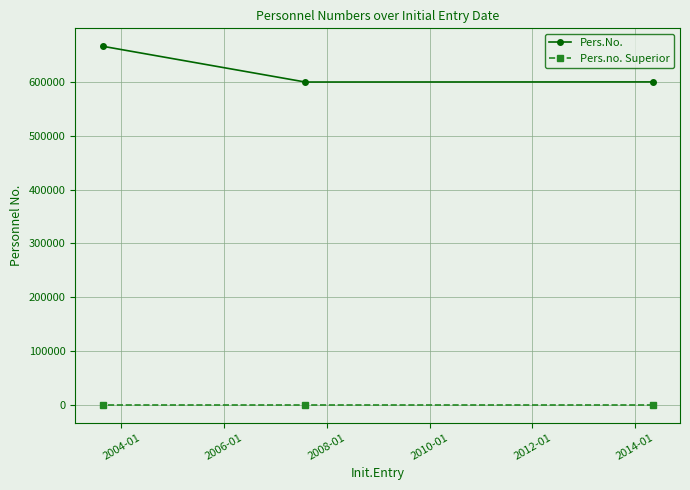

List the series in order of their overall mean, lowest first.

Pers.no. Superior, Pers.No.